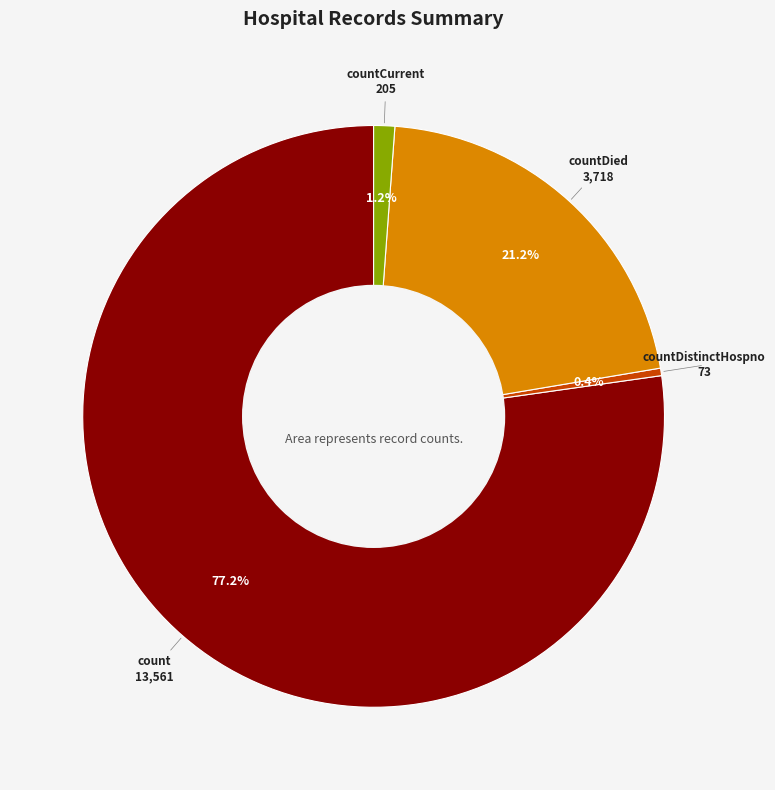

To the nearest percent, what percentage of the pie is countCurrent?

1%